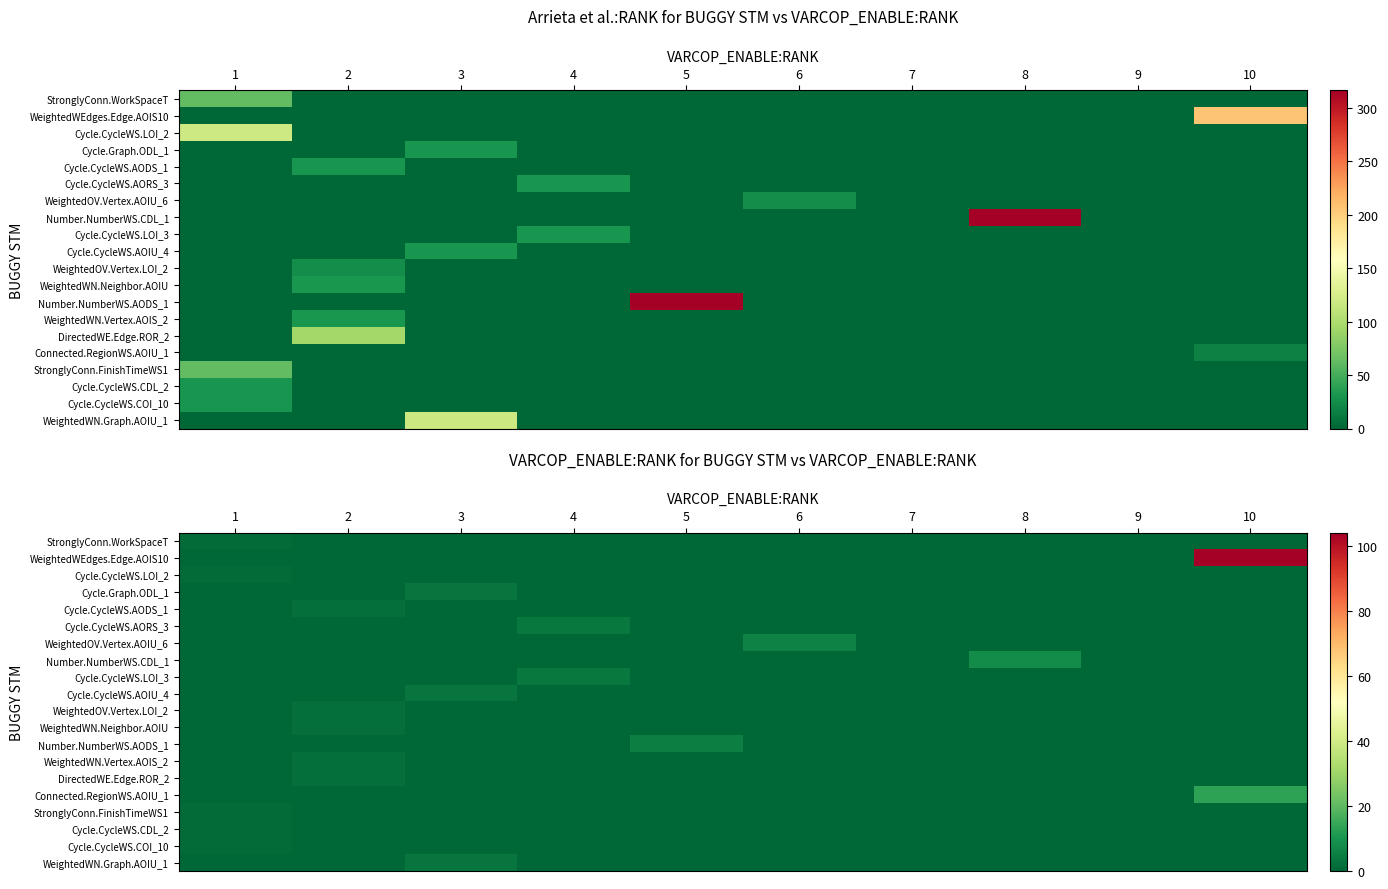

True or false: StronglyConn.FinishTimeWS1 has a value of 0 at 6.

True